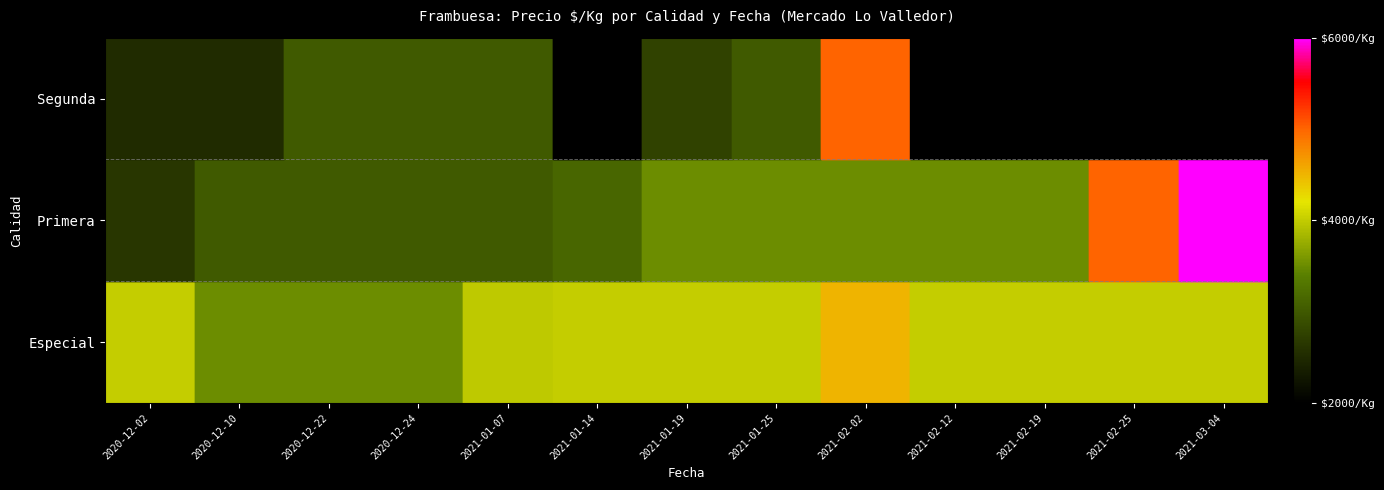

Rank the series by their maximum value, from lowest to highest.

Especial, Segunda, Primera